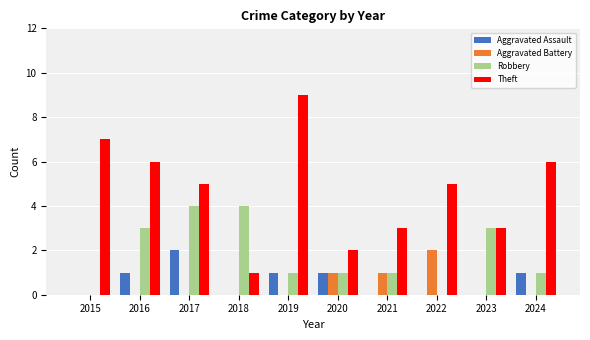

Which series has the largest total across all categories?

Theft